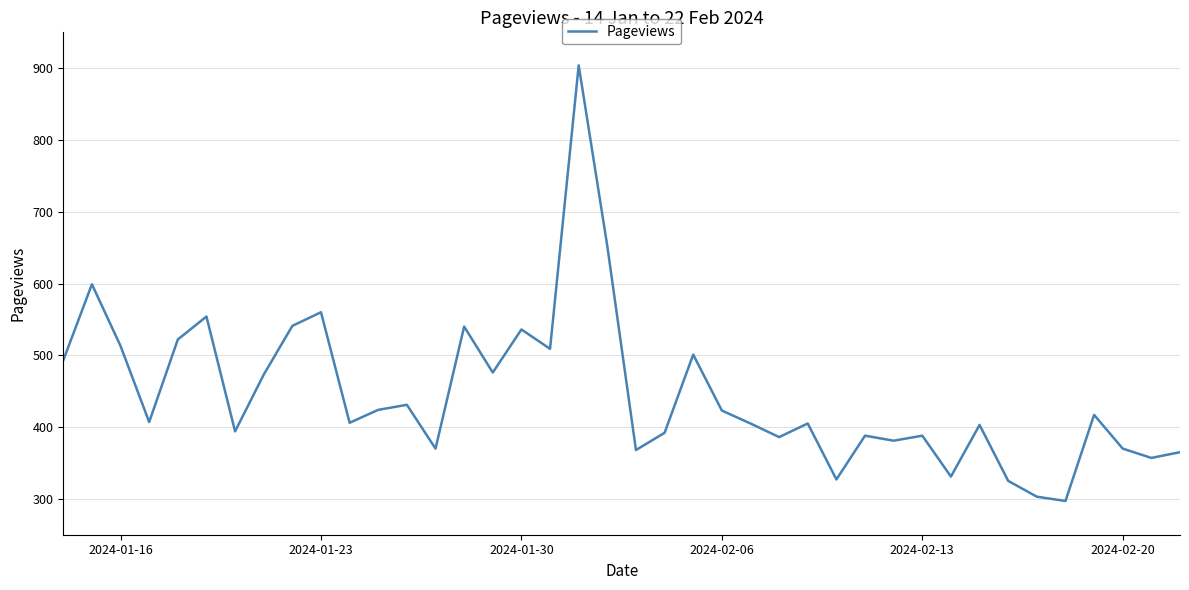

What is the greatest value displayed?

904